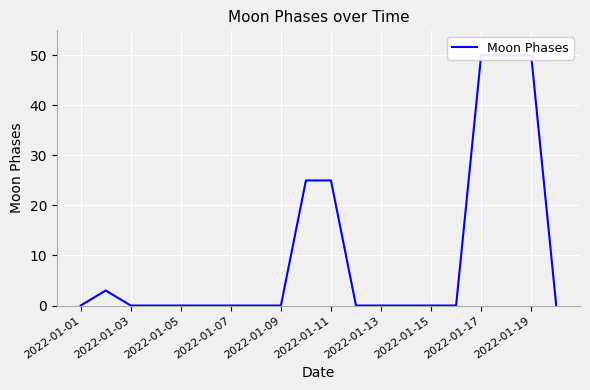

What position from the right is 2022-01-17?

4